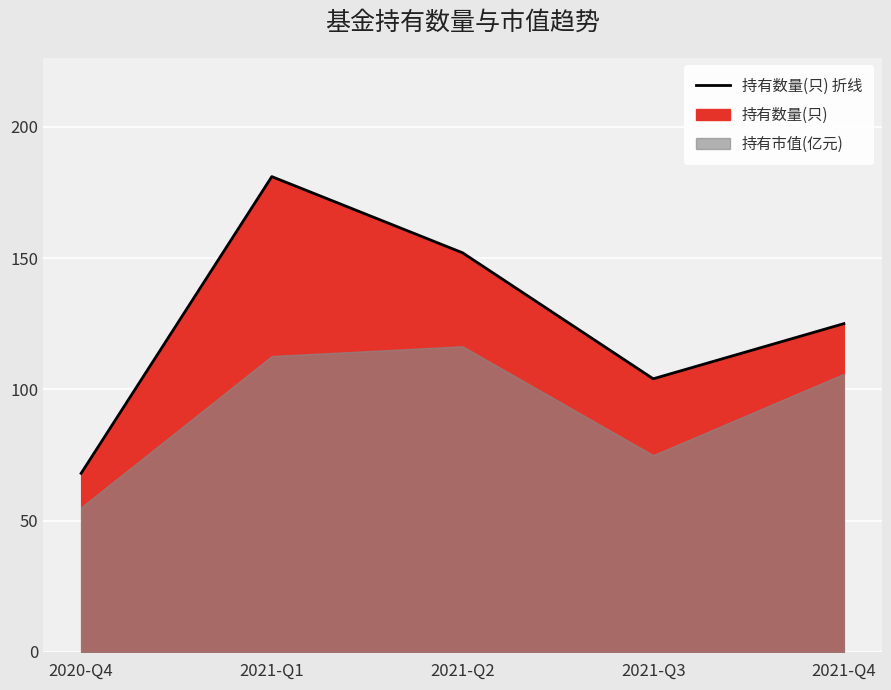

Which has a higher value, 2021-Q1 or 2021-Q4?

2021-Q1